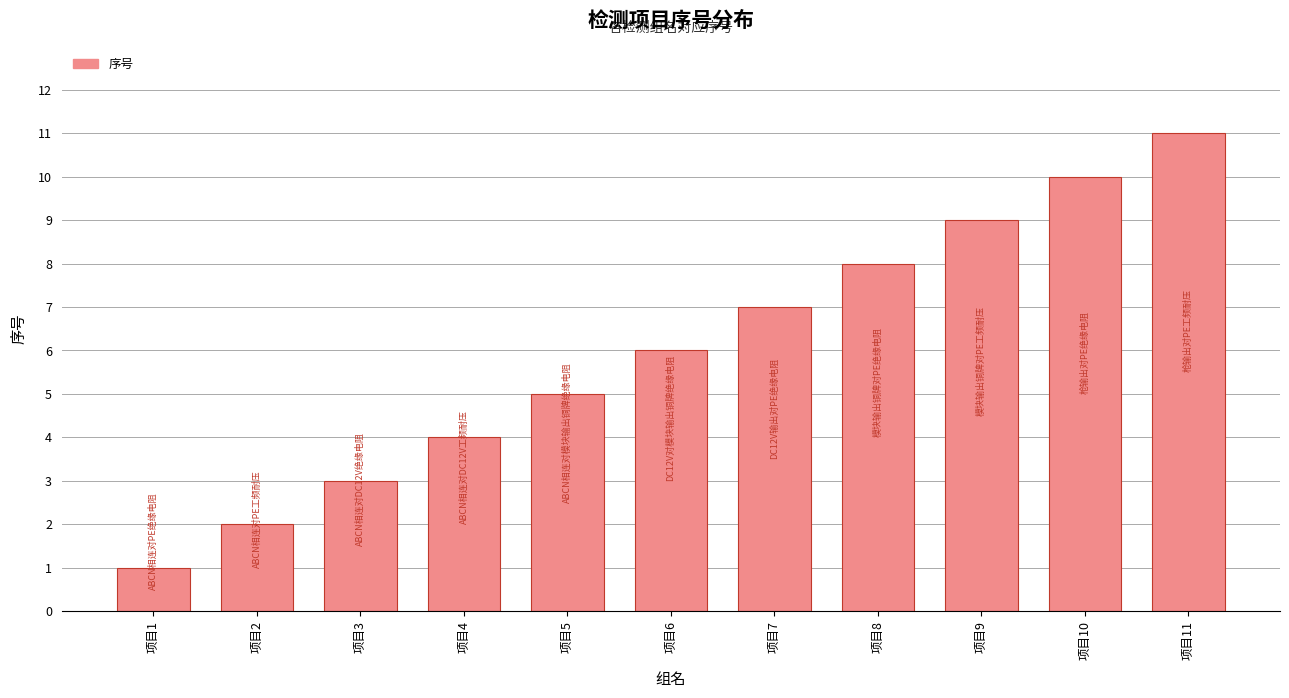

The chart shows a value of 2 at 项目5. True or false?

False